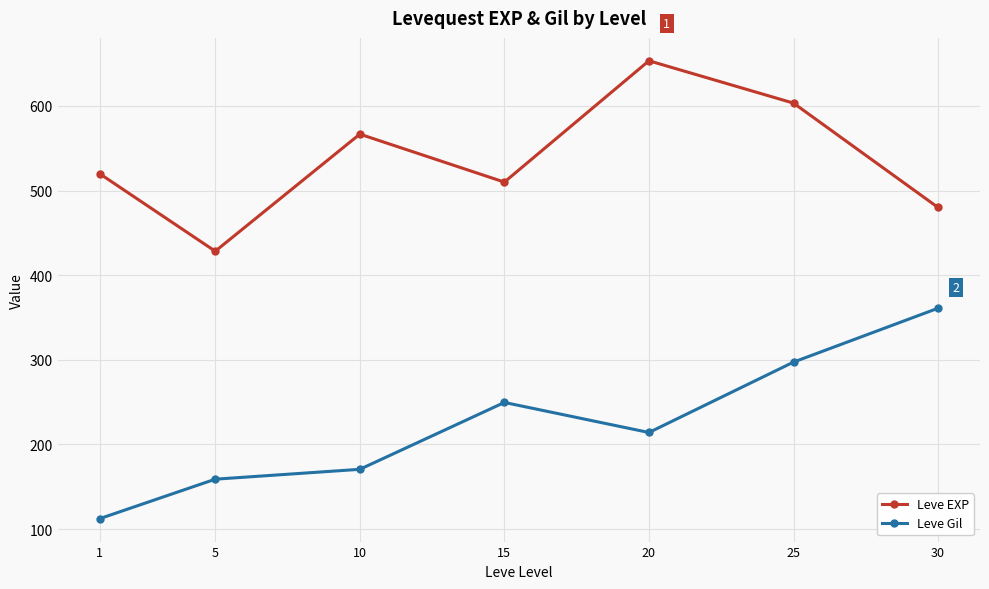

How many data points does each series have?

7